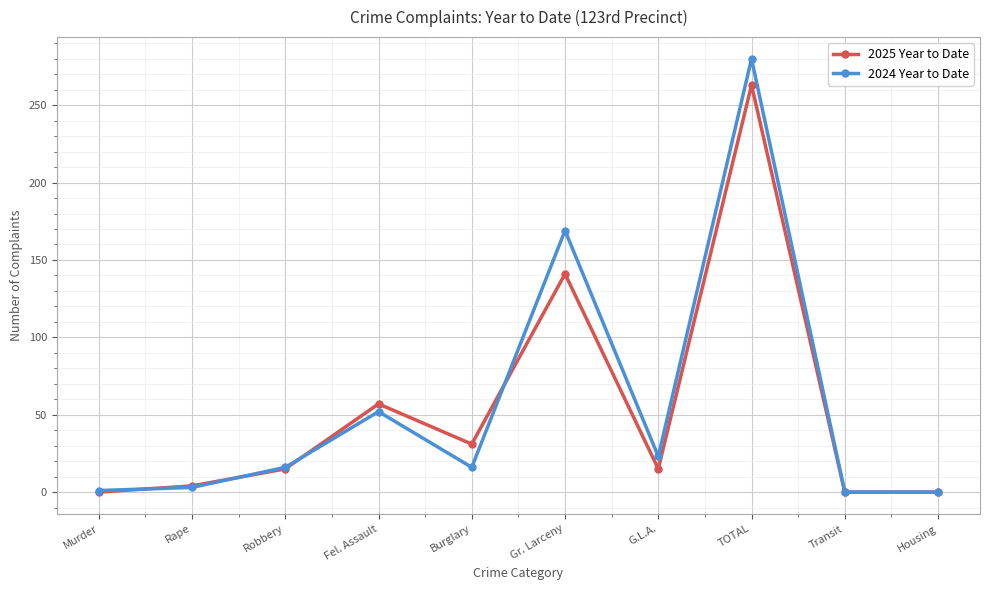

How many interior local peaks does the 2024 Year to Date series have?

3